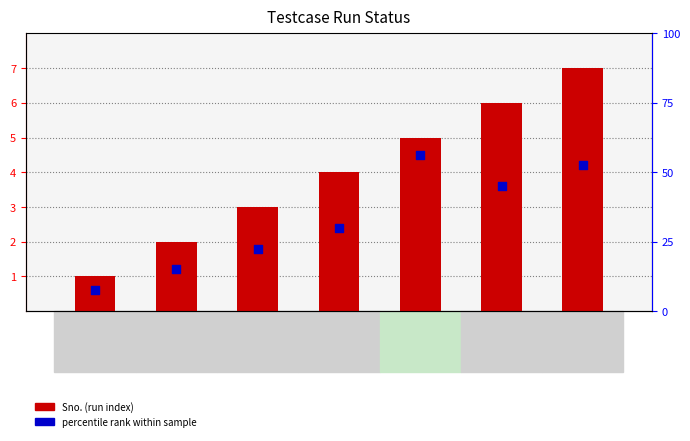

Which series contains the lowest Y value?

percentile rank within sample